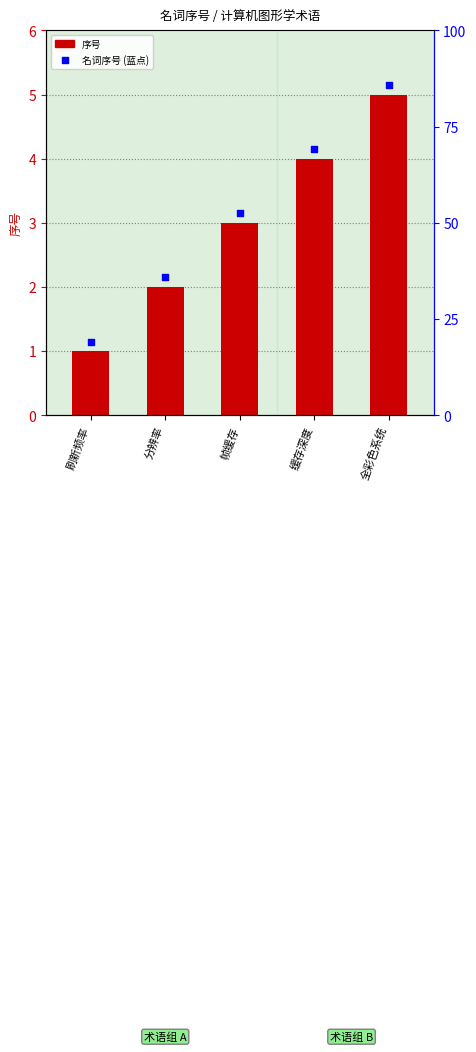

Approximately how many times larger is the value at 刷新频率 compared to 帧缓存?

0.3